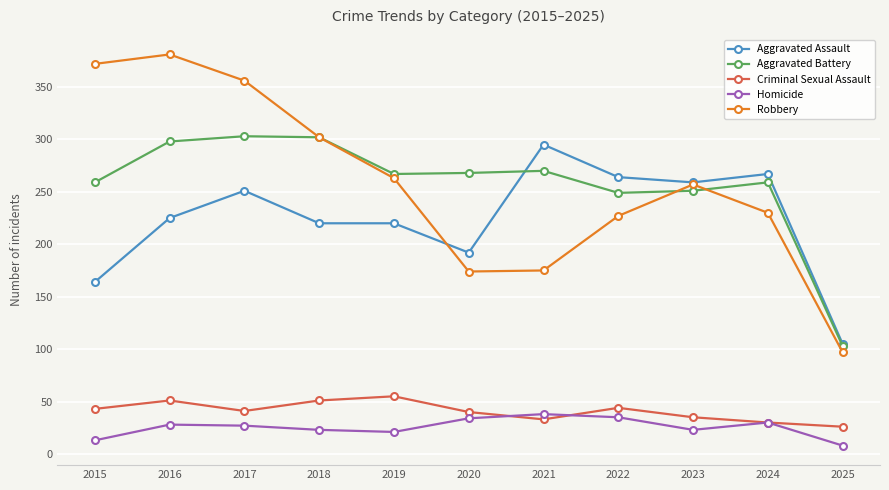

How many data points does each series have?

11